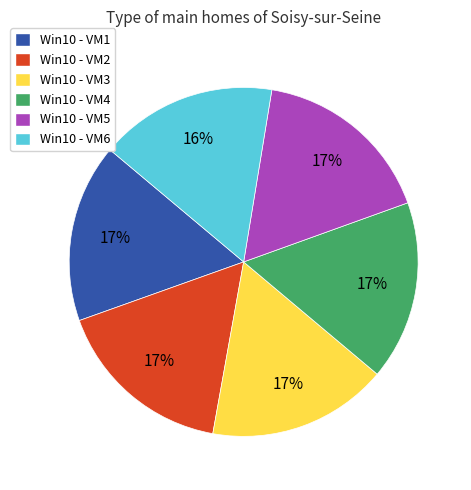

Is it true that Win10 - VM1 is 17% of the pie?

True